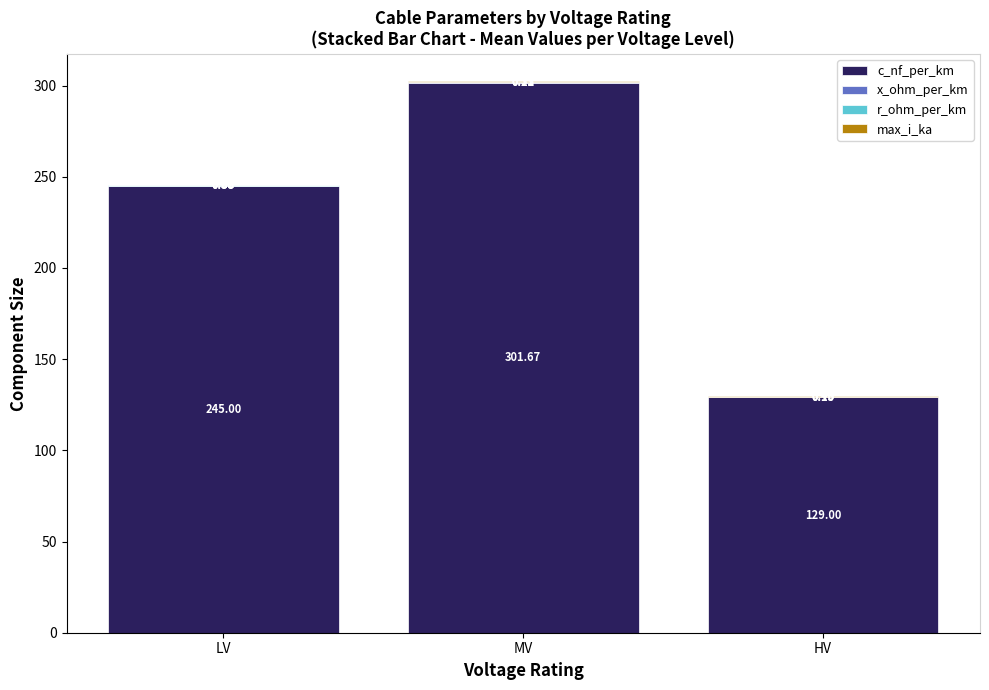

What is the total value across all series at LV?

245.7